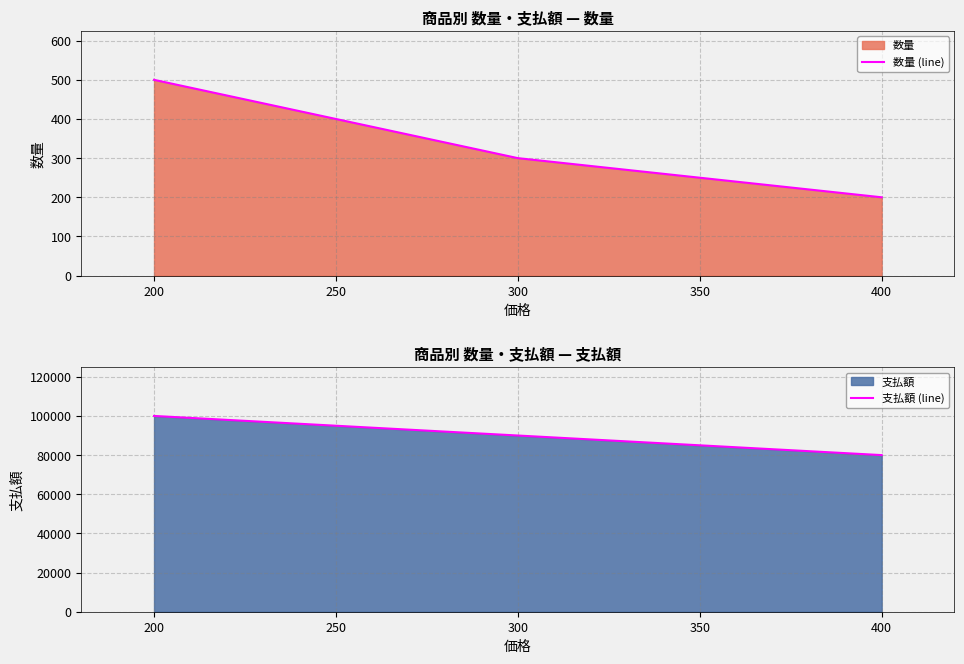

Which category has the highest value in the 数量 (line) series?

200